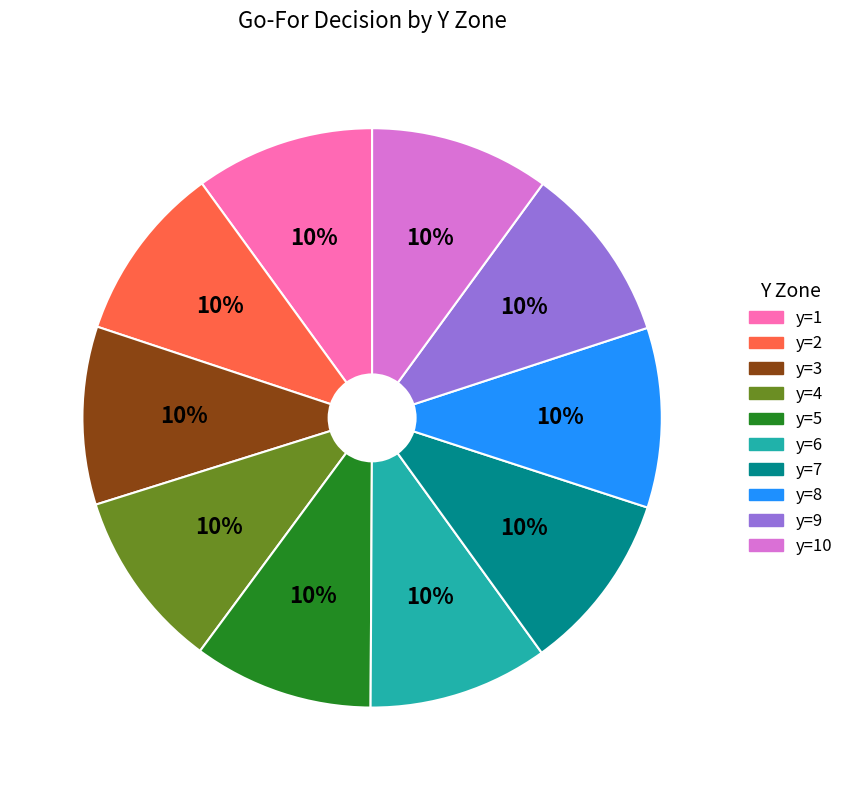

To the nearest percent, what is the average slice percentage?

10%